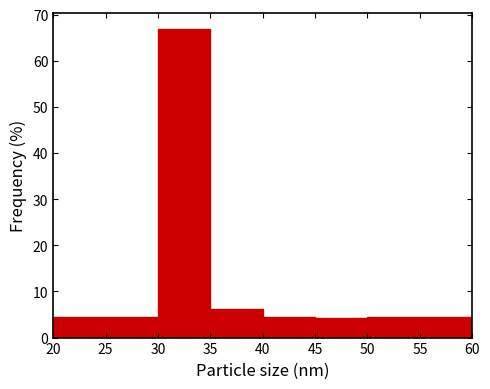

What is the height of the bar covering 45 to 50 on the x-axis? The values are not printed on the chart, so give them approximately, as read against the axis.

4